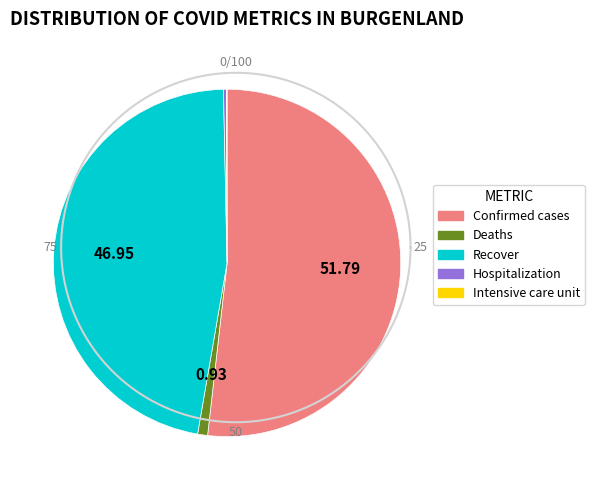

Count the number of slices in the pie.

5